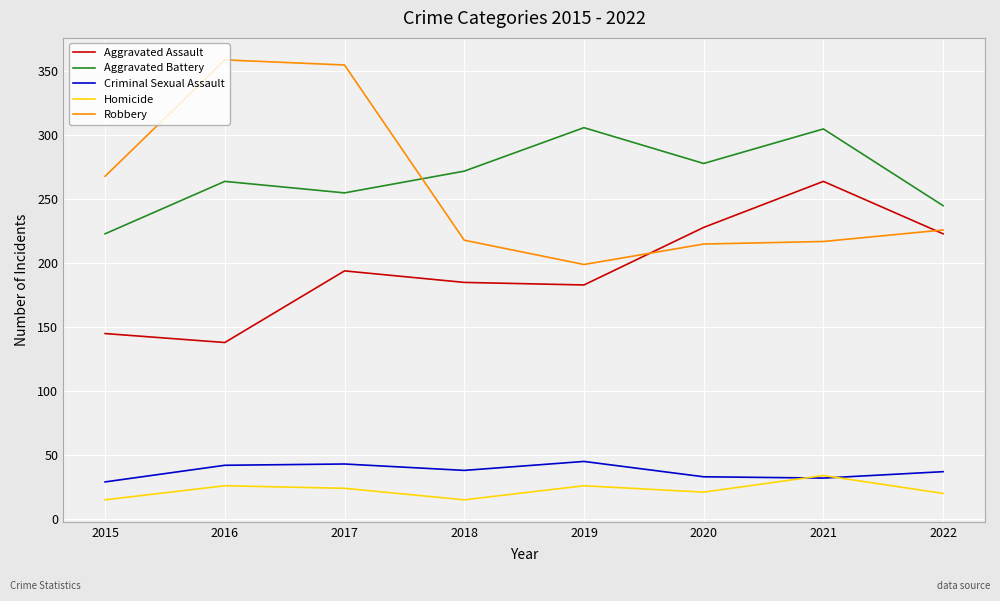

True or false: Aggravated Assault has more than 0 points higher than both neighbors.

True